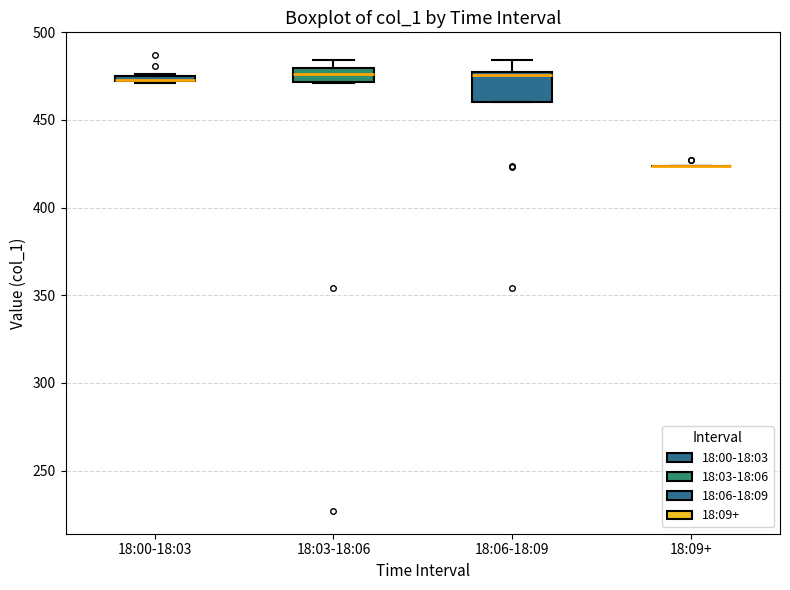

Where does the median line of the box for 18:03-18:06 sit on the y-axis? The values are not printed on the chart, so give them approximately, as read against the axis.

475